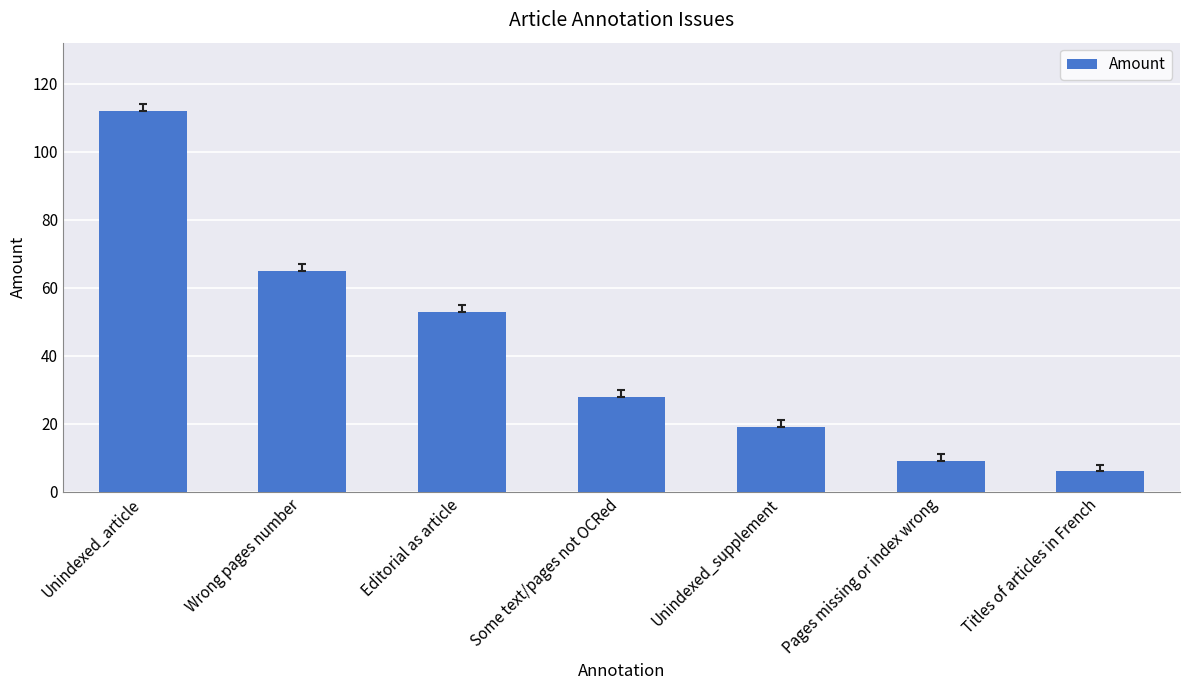

The chart shows a value of 112 at Unindexed_article. True or false?

True